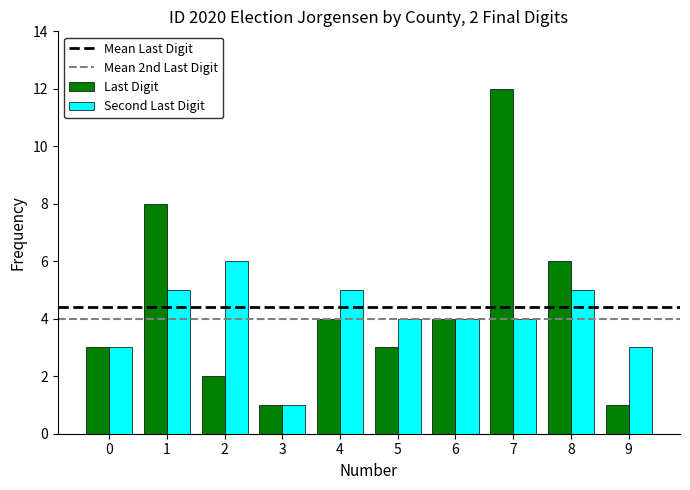

Which category has the lowest value in the Second Last Digit series?

3